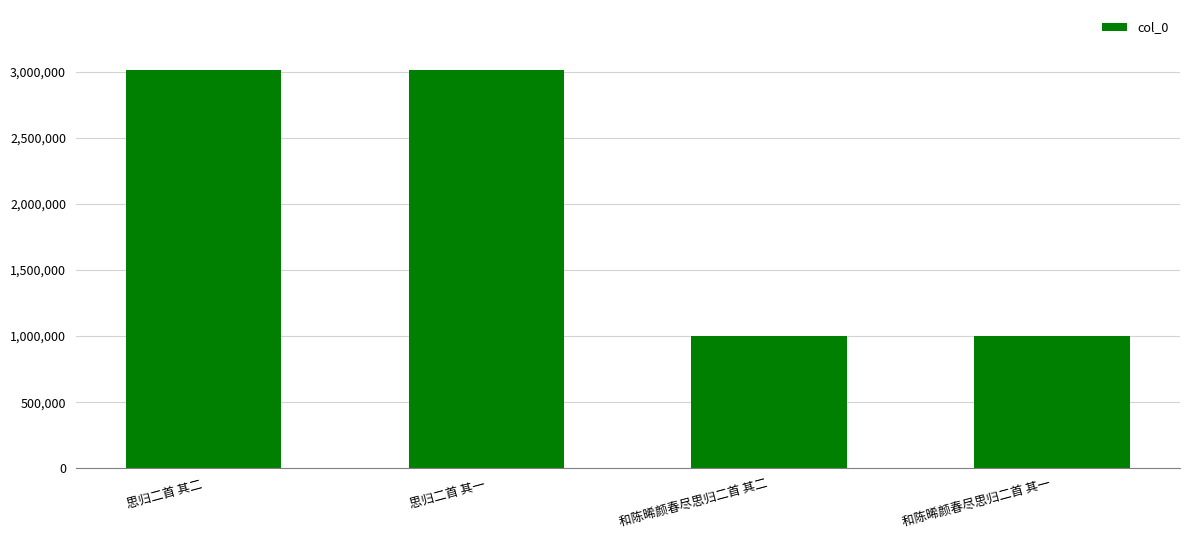

What is the sum of all values?

8038370